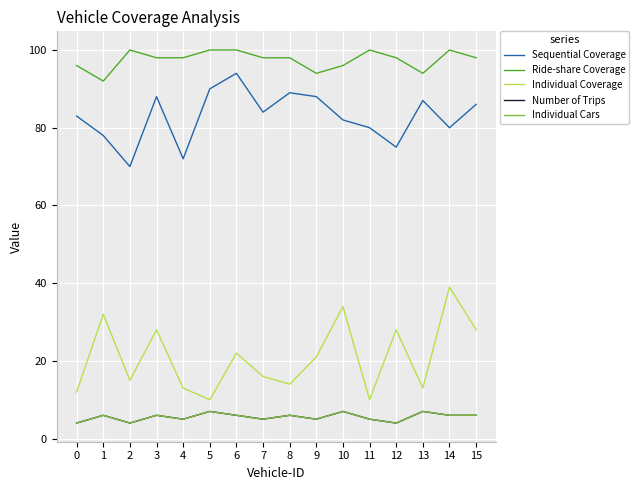

Does the chart have visible grid lines?

Yes